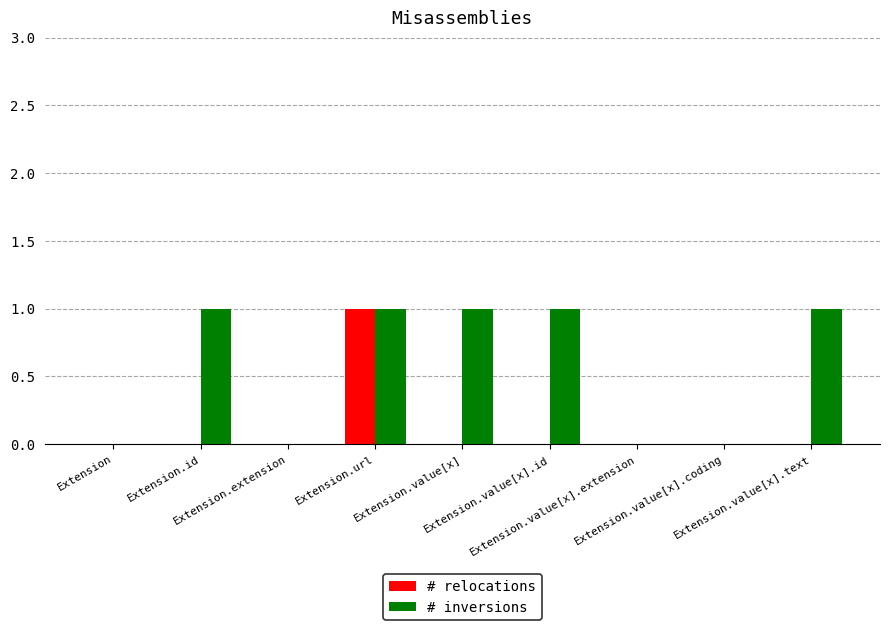

How many series are shown in this chart?

2